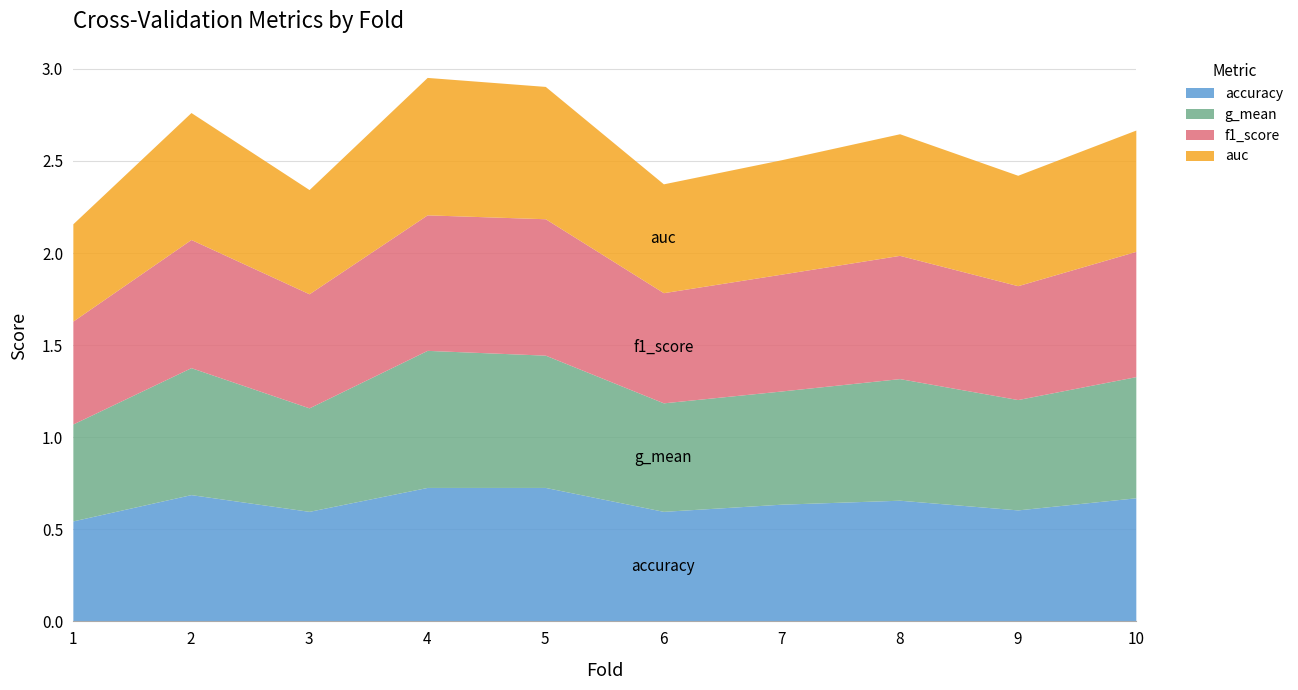

Is it true that g_mean equals 0.7 at 4?

True